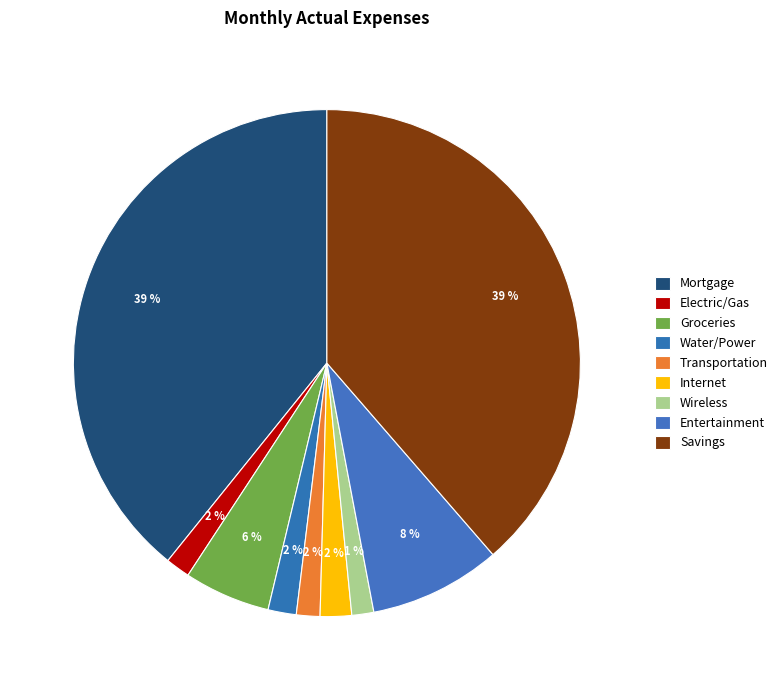

Which has a higher value, Water/Power or Transportation?

Water/Power